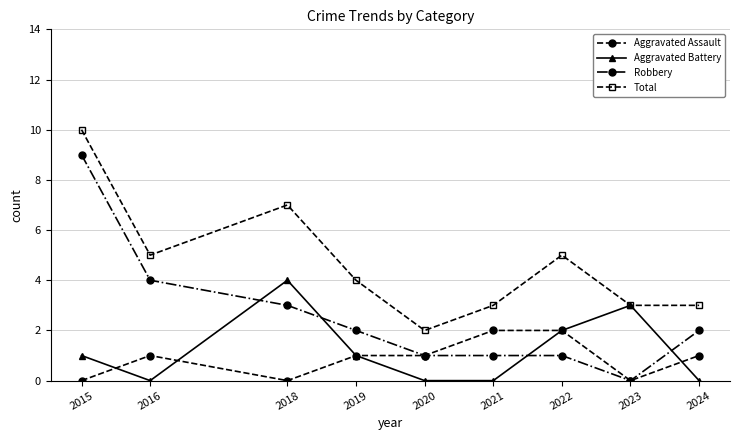

Rank the series by their maximum value, from lowest to highest.

Aggravated Assault, Aggravated Battery, Robbery, Total